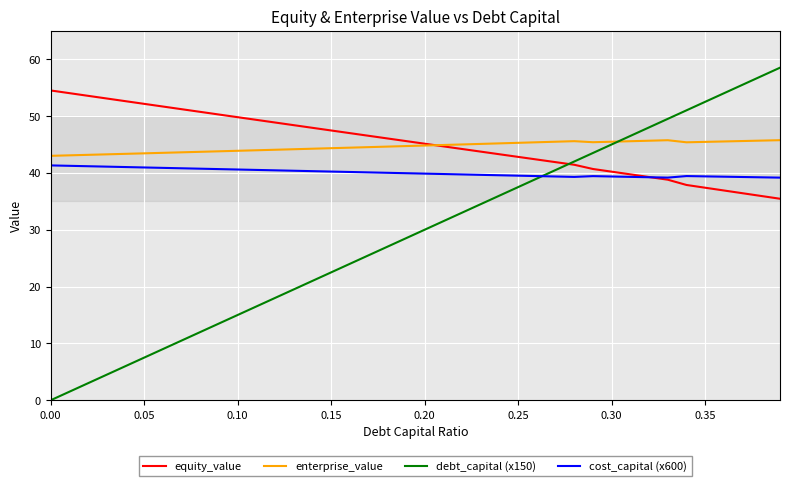

Which series has the largest range (max minus min)?

debt_capital (x150)